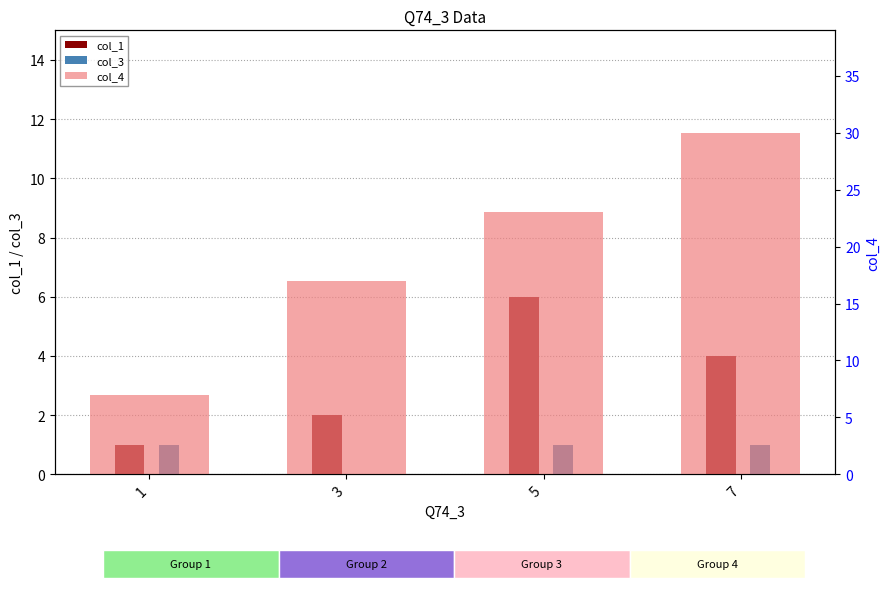

How many values in the col_3 series are below 1?

1